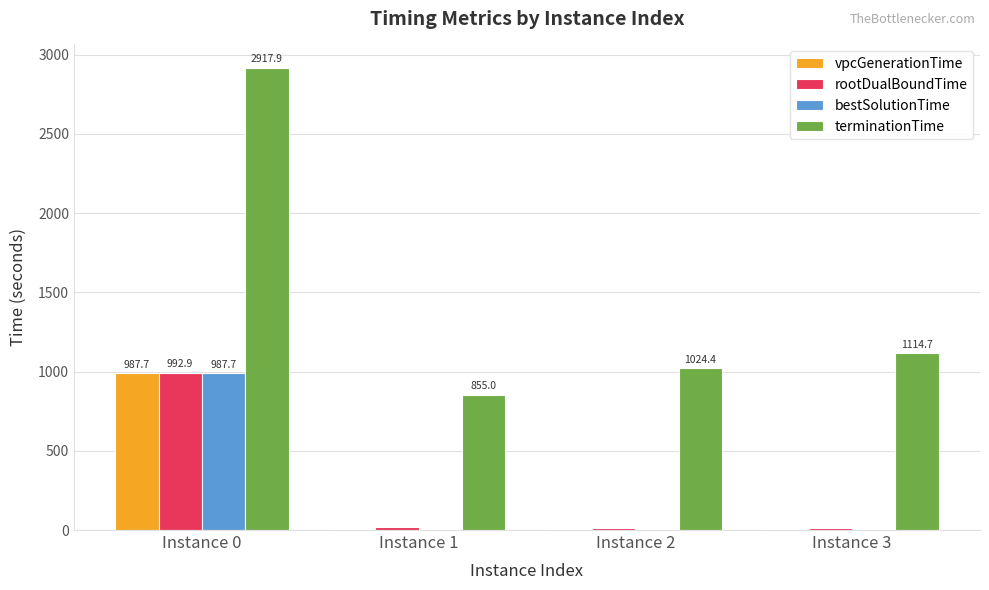

True or false: terminationTime has a value of 1801.8 at Instance 2.

False